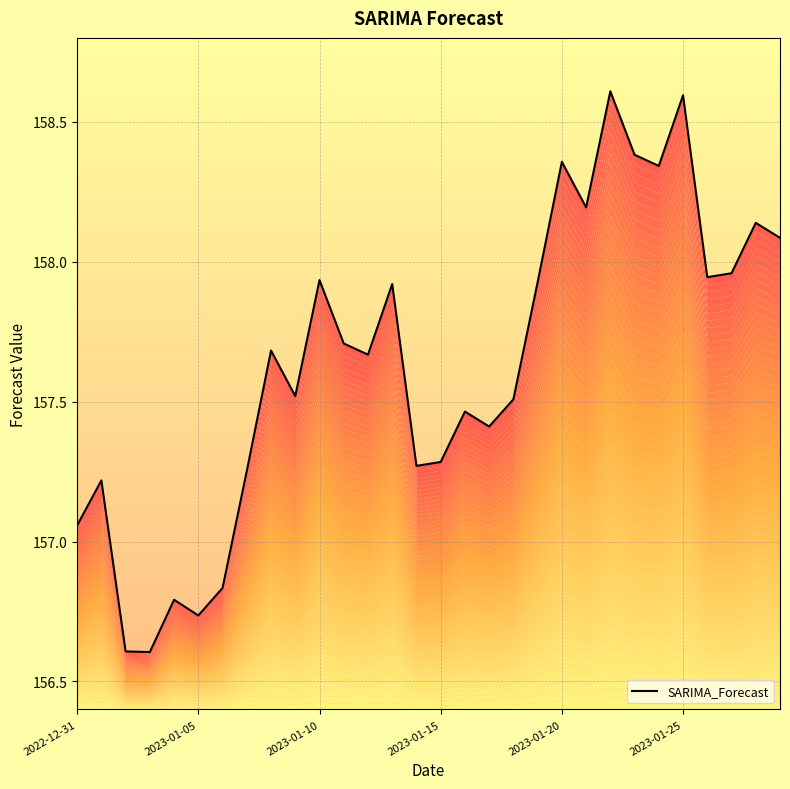

What is the average value?

157.6